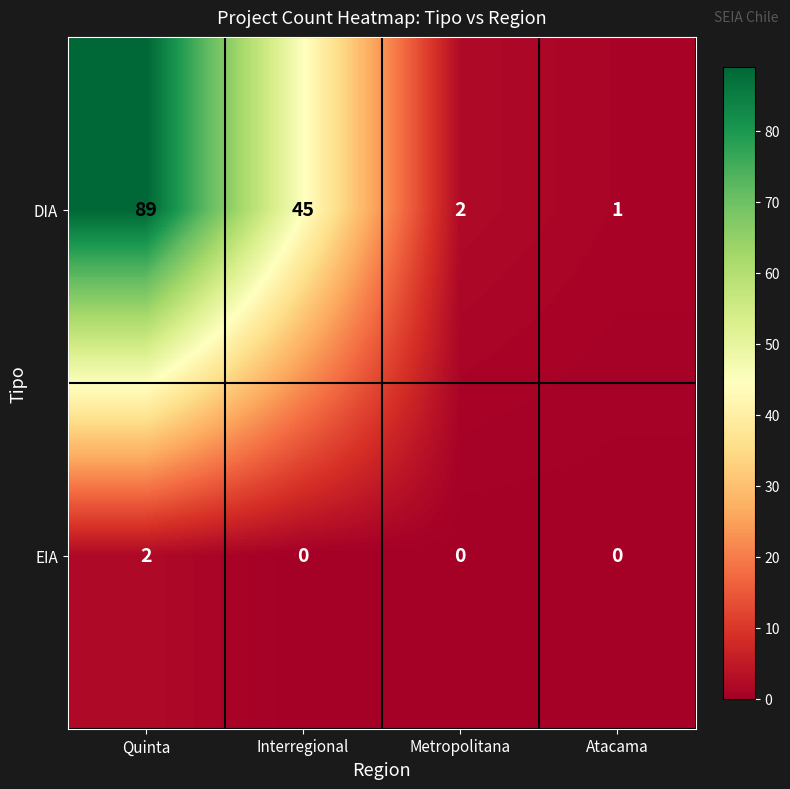

Which series changed the most between Interregional and Metropolitana?

DIA